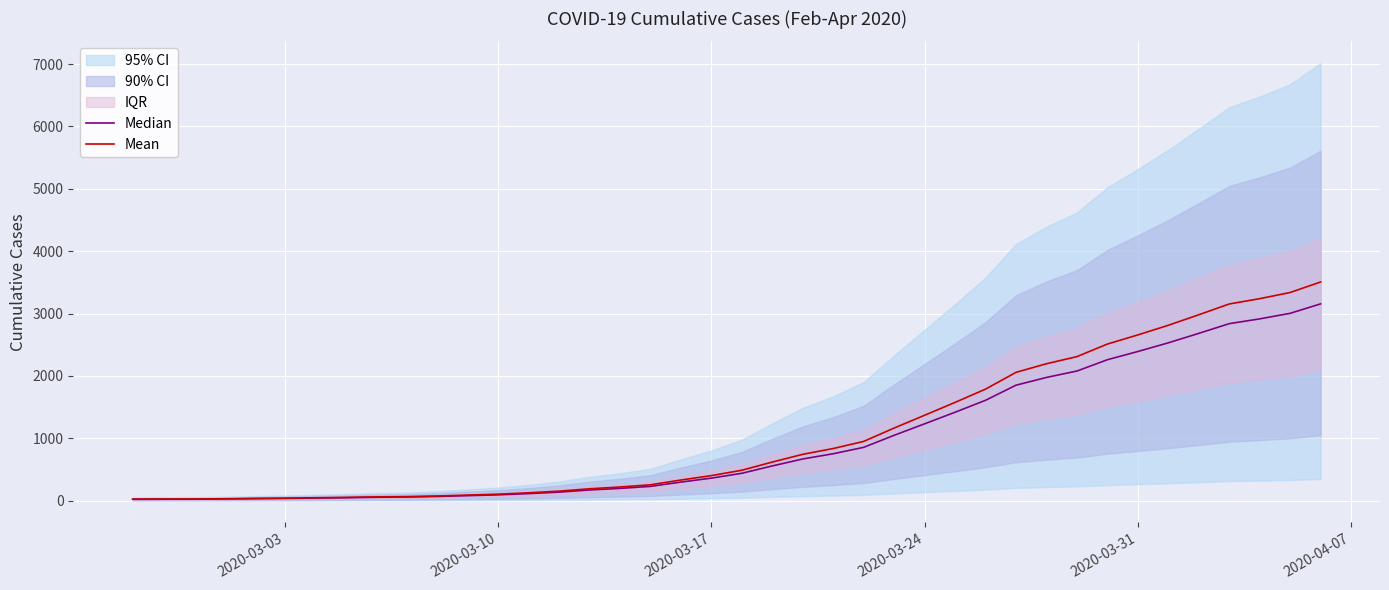

What is the highest value of the Mean series?

3507.0